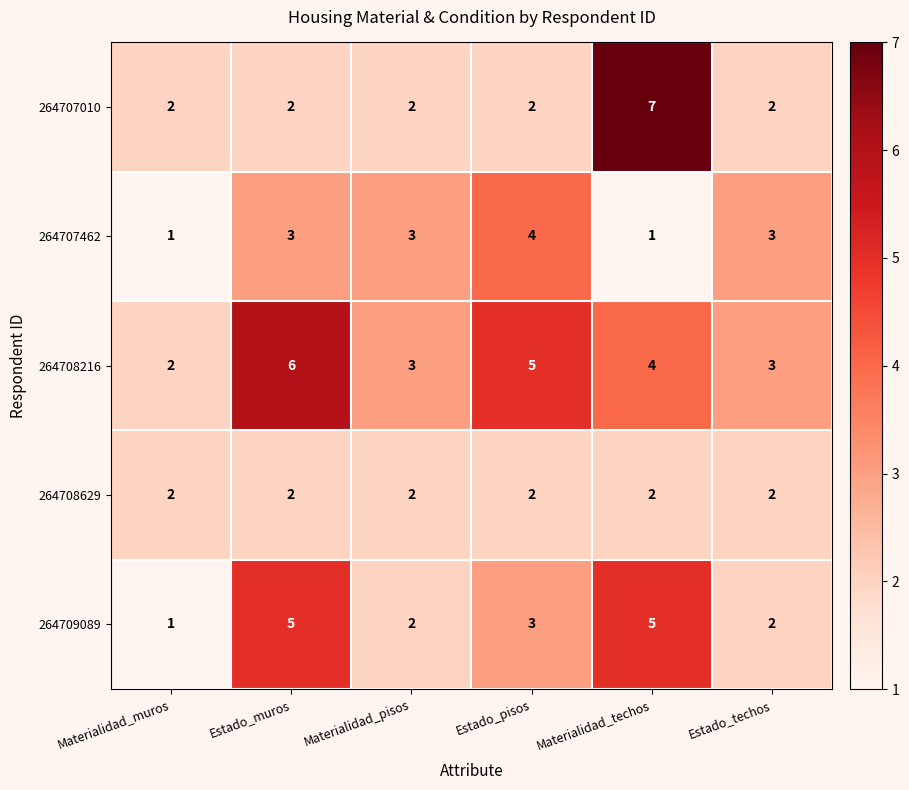

How many 264709089 values are between 2 and 5?

5